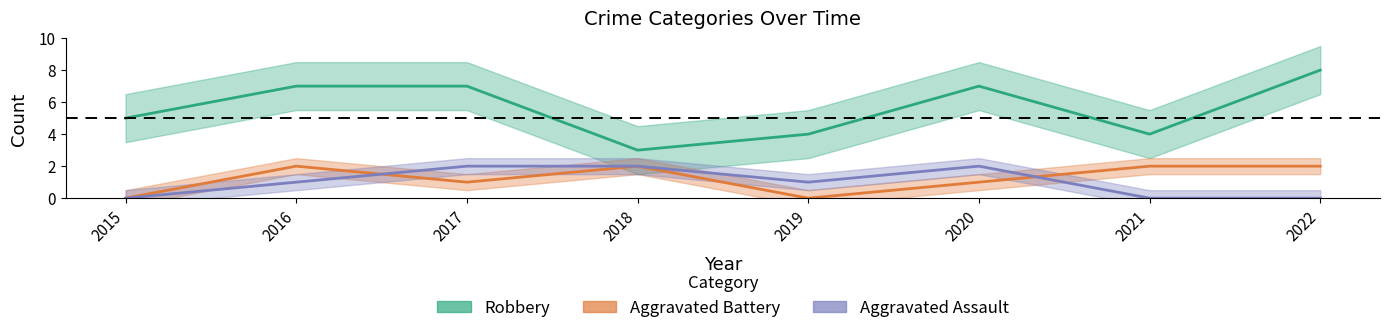

What is the sum of all Aggravated Battery values?

10